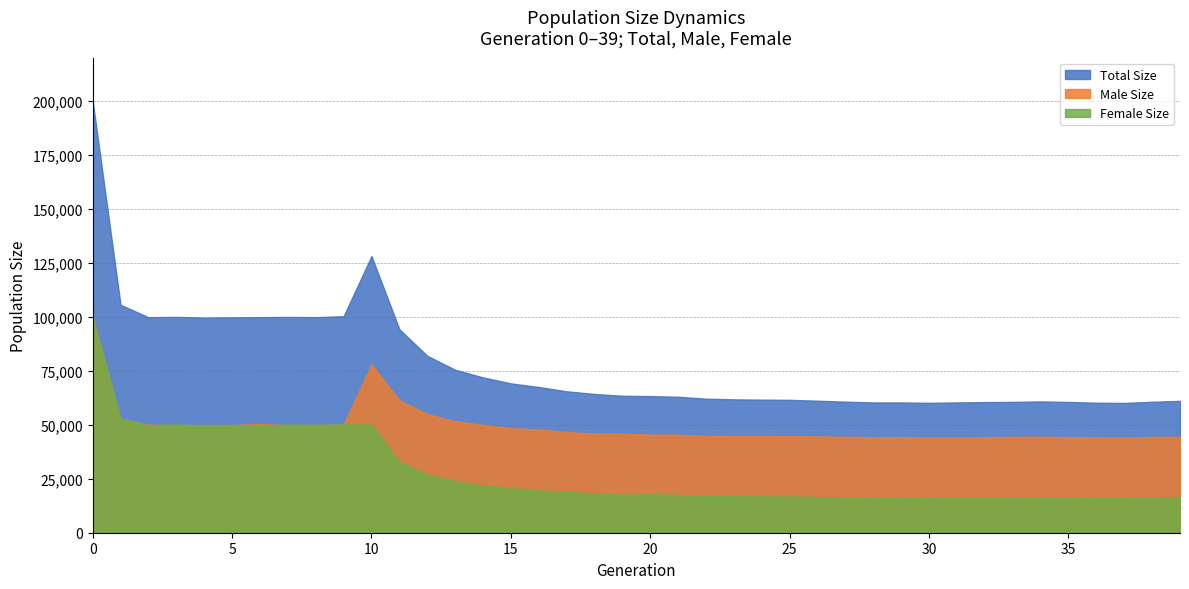

At 16, list the series in order from smallest to largest.

female_size, male_size, size